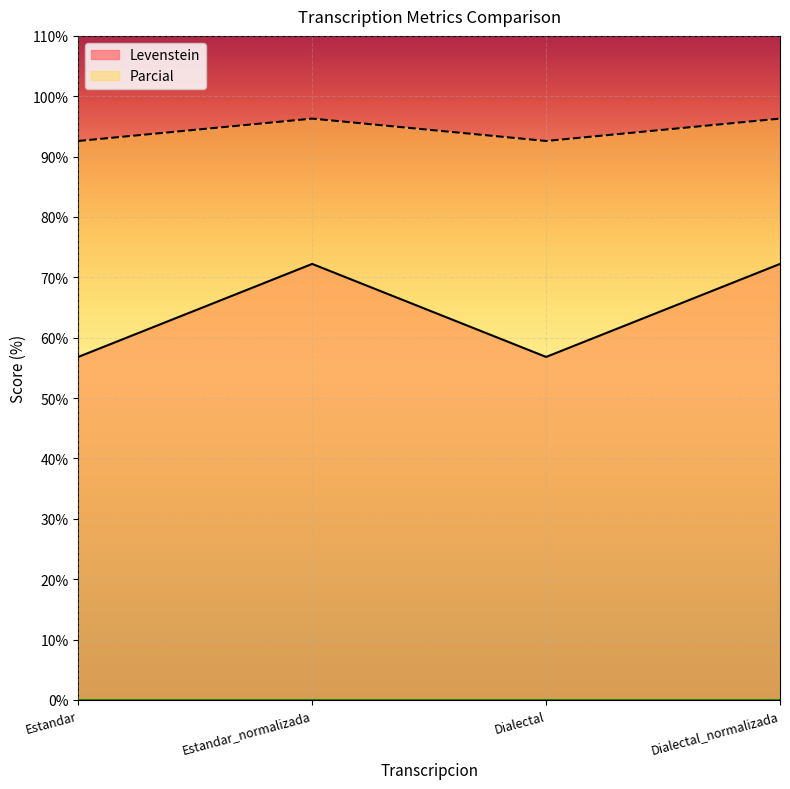

True or false: Parcial and Levenstein cross at least once.

False